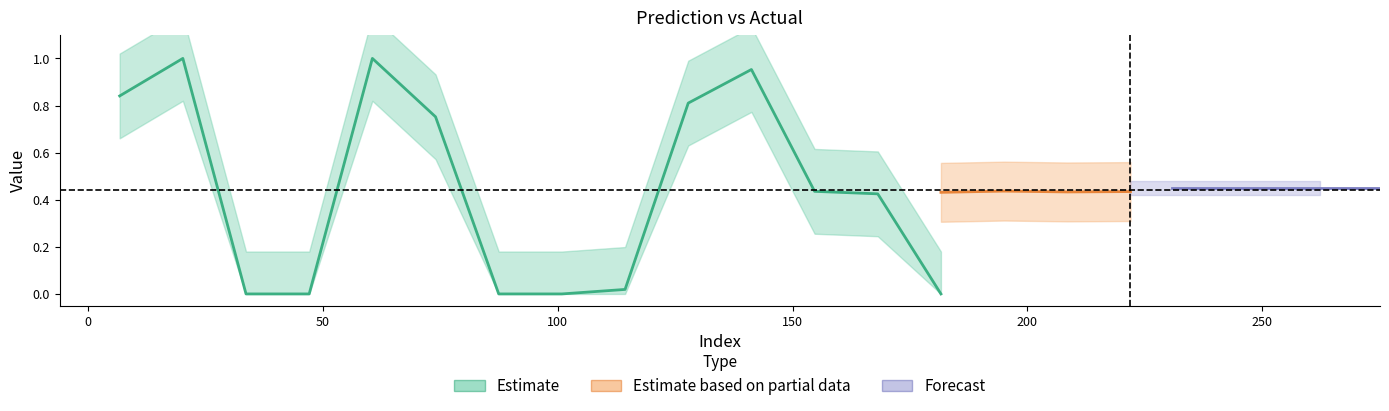

Which has a higher value, 8 or 2?

8